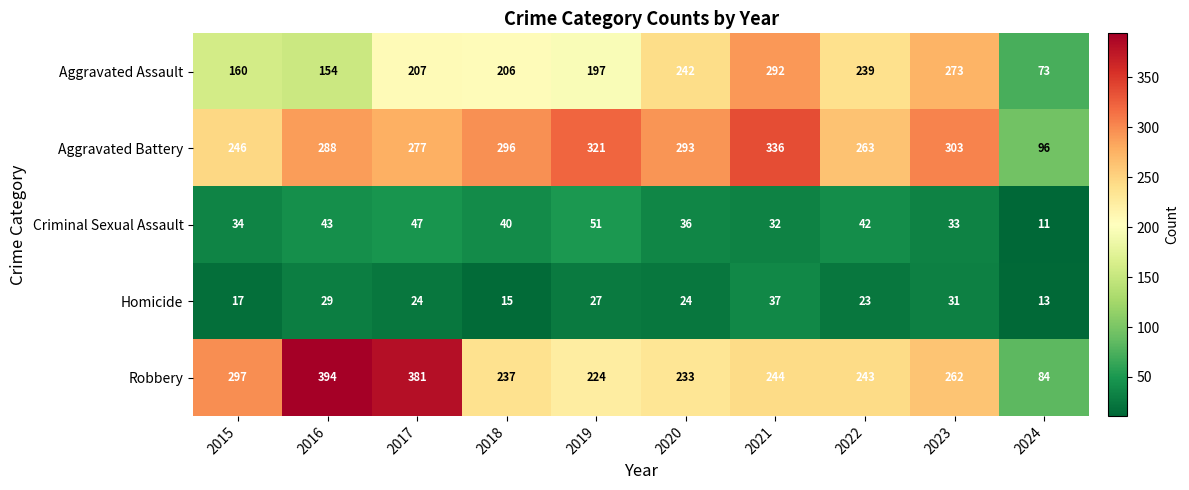

At which category does the chart reach its minimum across all series?

2024